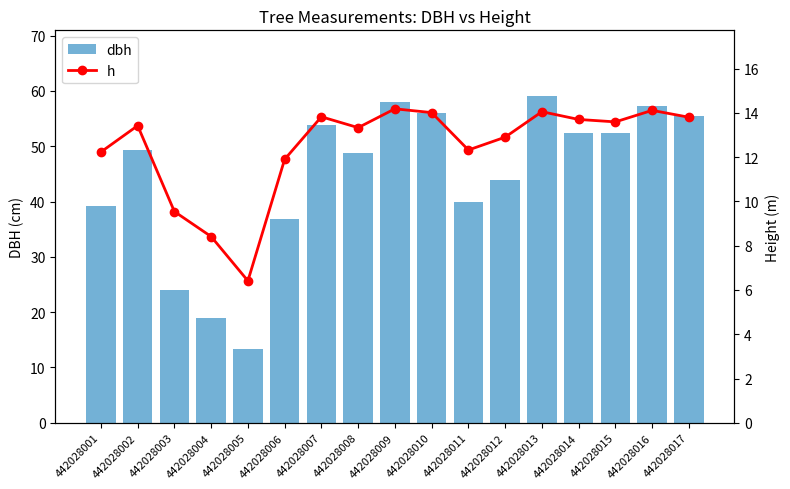

Reading left to right, what are all the values shown in this chart?

dbh: 442028001=39.2	442028002=49.4	442028003=24.0	442028004=18.9	442028005=13.2	442028006=36.8	442028007=53.9	442028008=48.8	442028009=58.0	442028010=56.0	442028011=39.9	442028012=43.9	442028013=59.1	442028014=52.5	442028015=52.4	442028016=57.2	442028017=55.4
h: 442028001=12.2	442028002=13.4	442028003=9.5	442028004=8.4	442028005=6.4	442028006=11.9	442028007=13.8	442028008=13.3	442028009=14.2	442028010=14.0	442028011=12.3	442028012=12.9	442028013=14.1	442028014=13.7	442028015=13.6	442028016=14.1	442028017=13.8